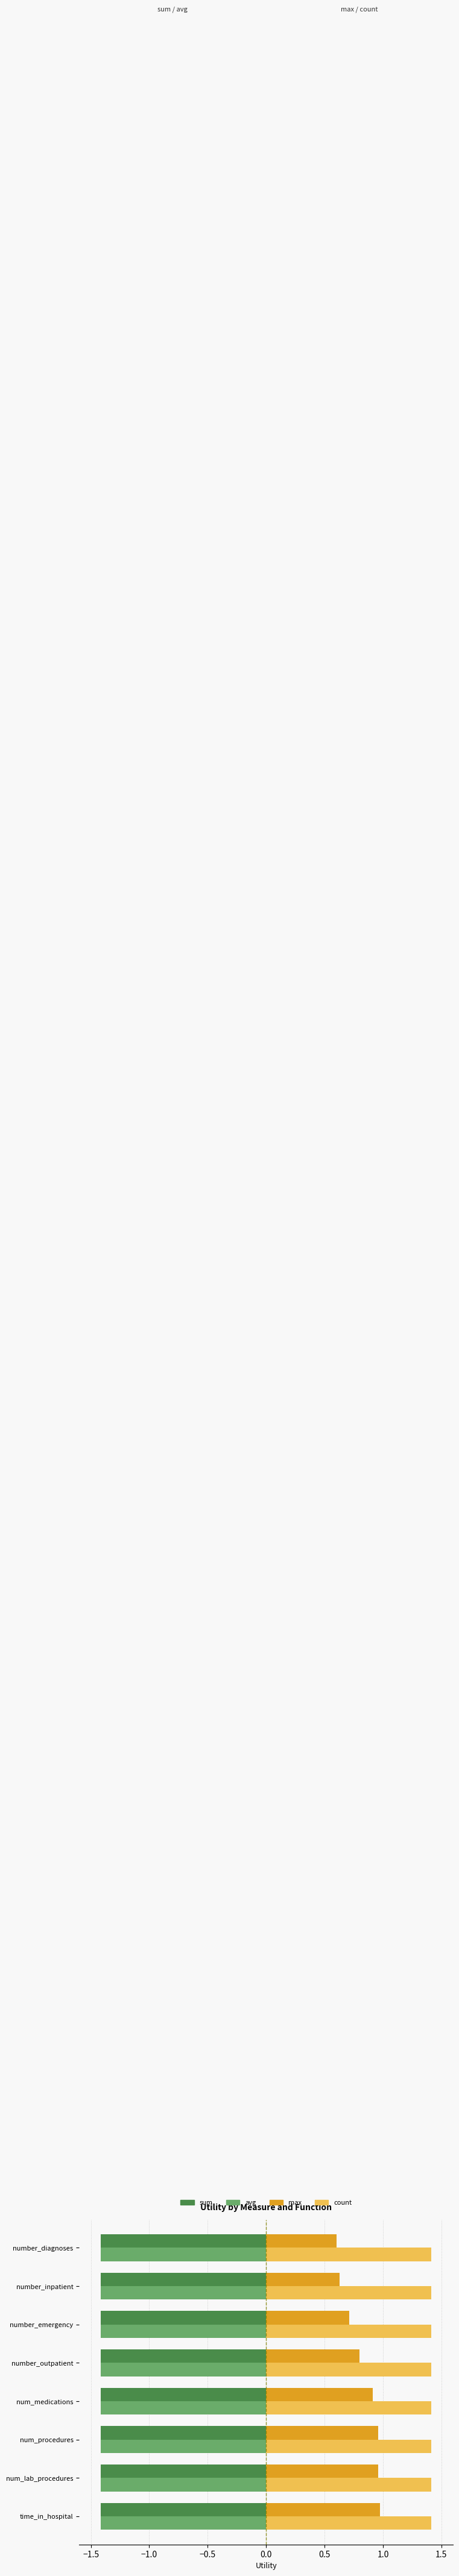

Is it true that max equals 0.1 at number_inpatient?

False